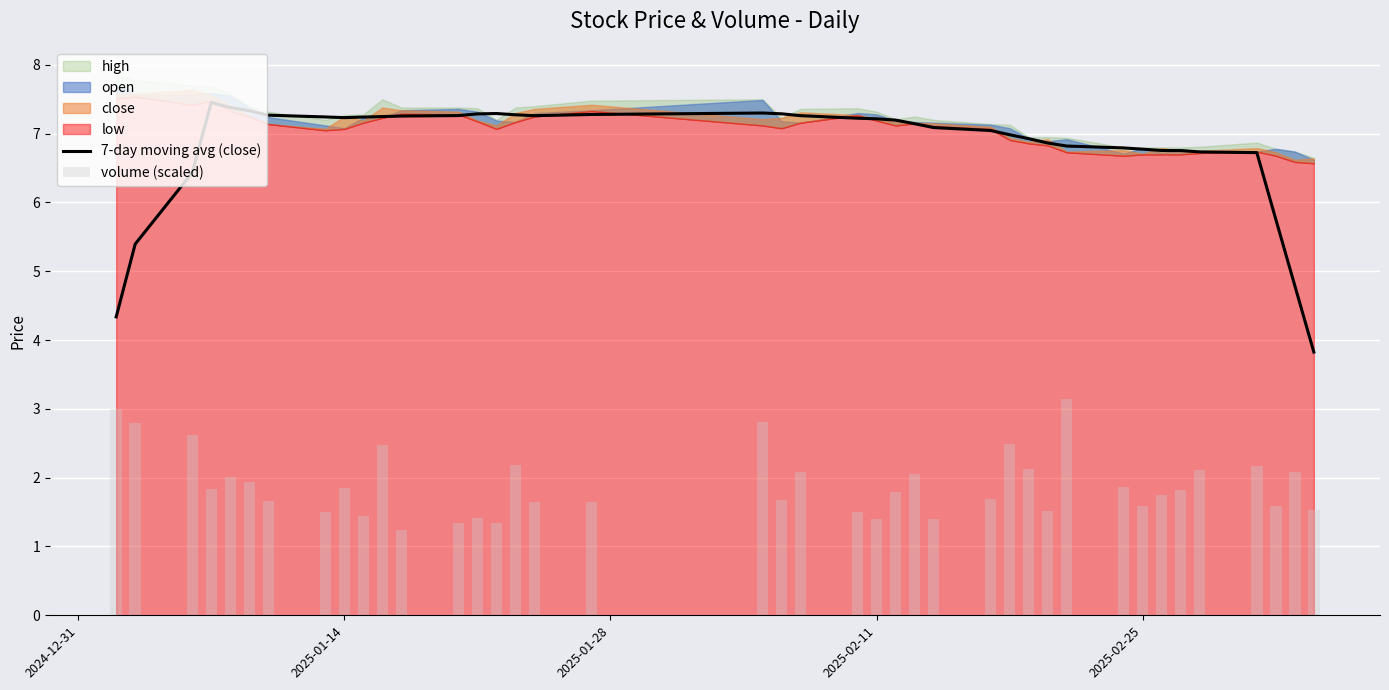

What is the minimum value for 7-day moving avg (close)?

3.8